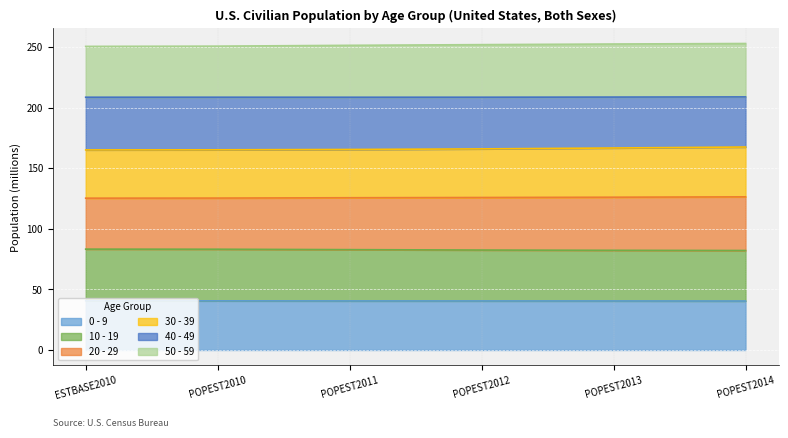

What is the label of the 5th point from the right?

POPEST2010